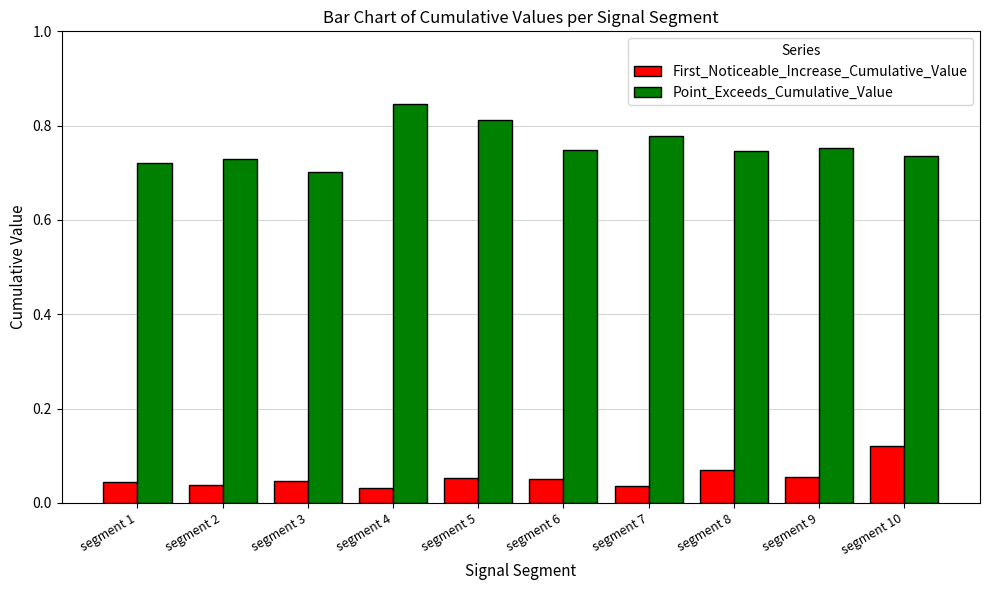

Which series has the largest total across all categories?

Point_Exceeds_Cumulative_Value